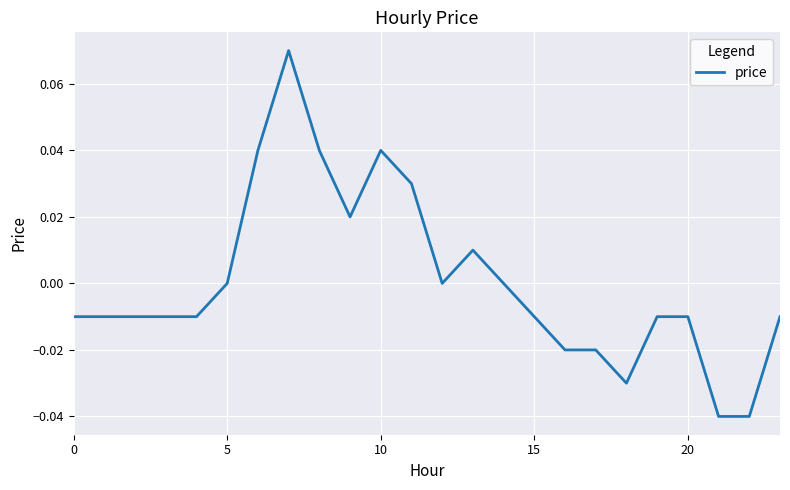

How many lines are shown in the chart?

1